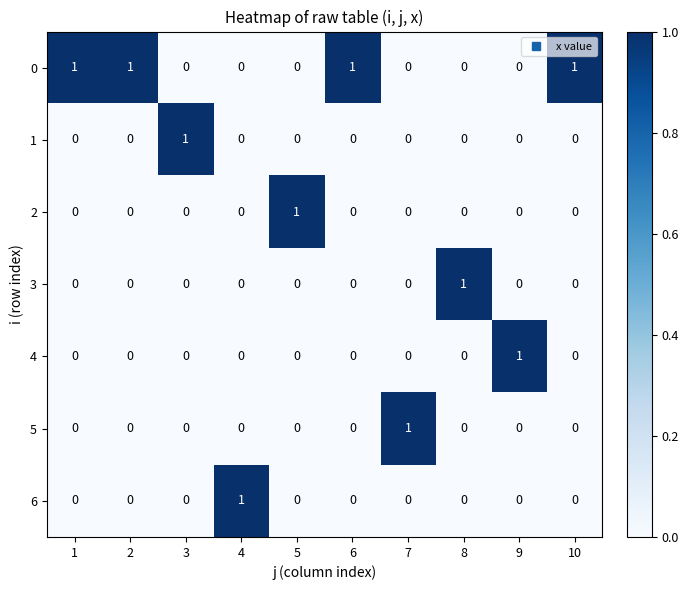

The value of 4 at 6 is 0. True or false?

True